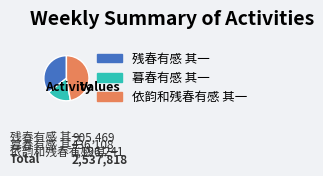

Does any single category account for the majority?

No